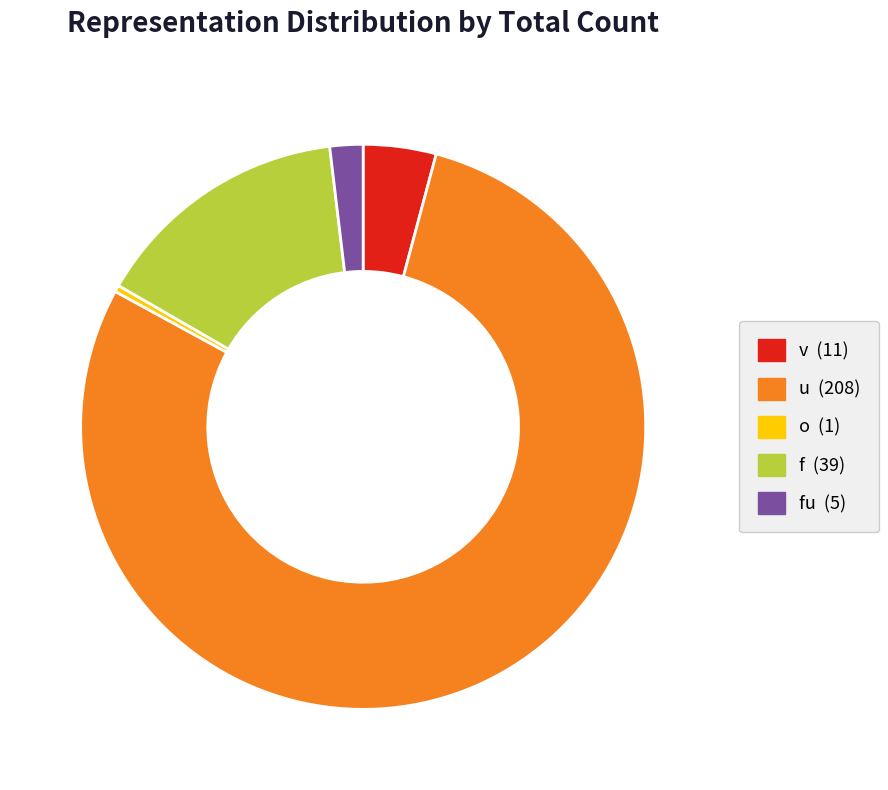

Is there any slice that represents more than half of the pie?

Yes